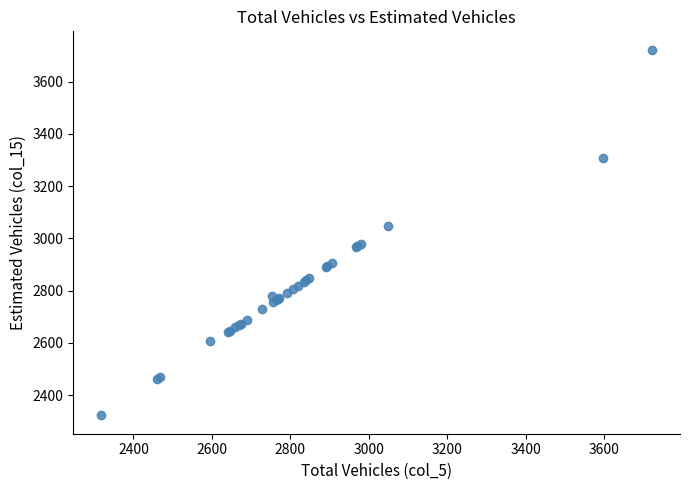

What Y value in the scatter plot is closest to 3022?

3049